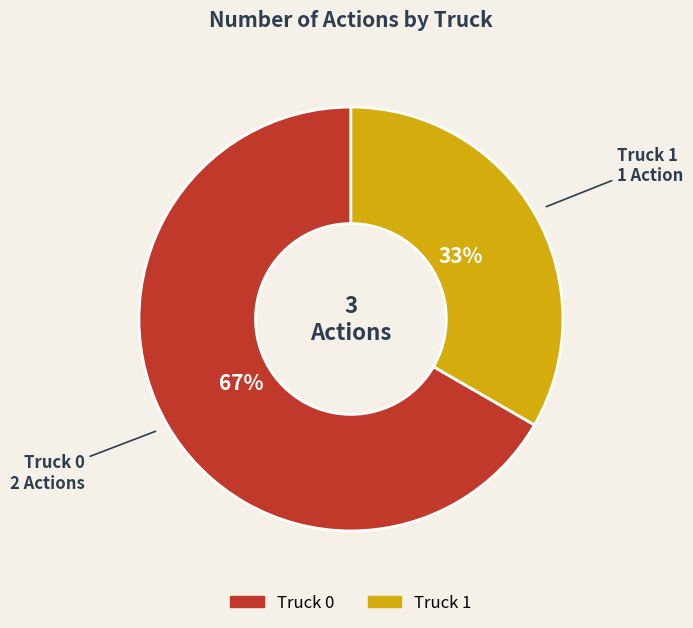

Is there a majority slice in this chart?

Yes